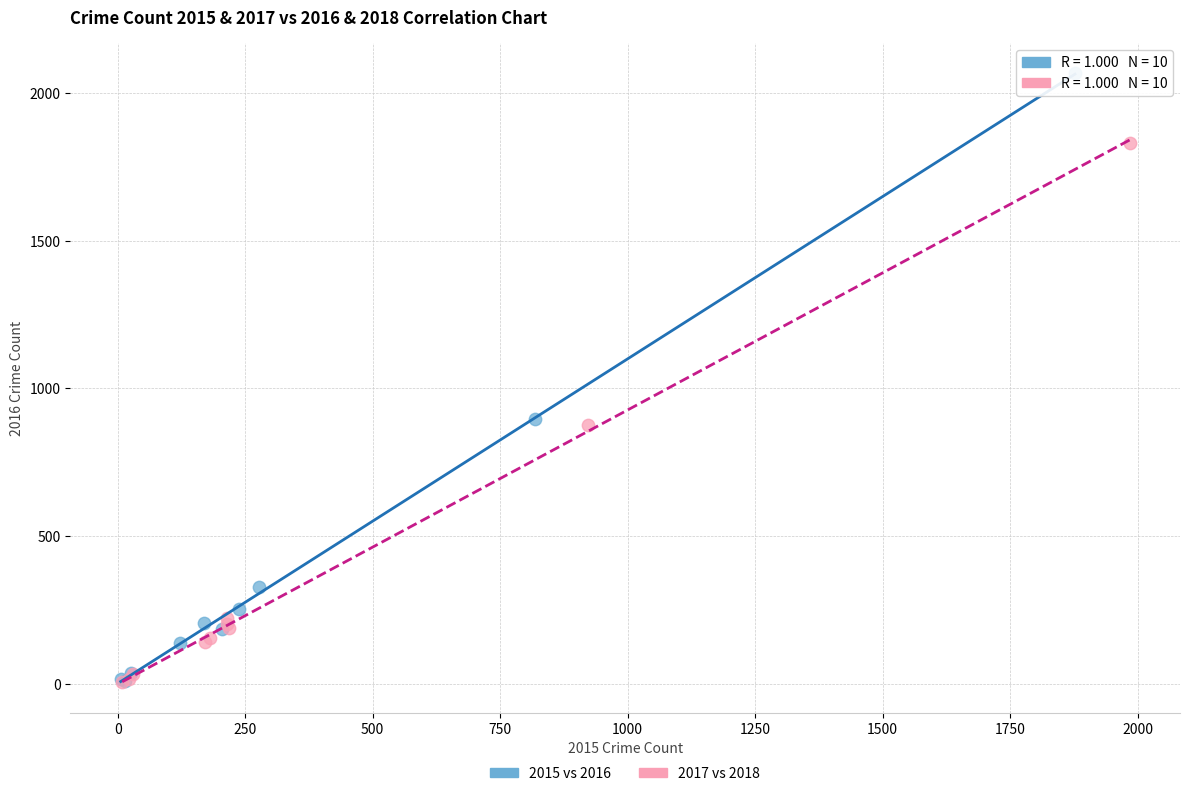

Which series contains the highest Y value?

2015 vs 2016